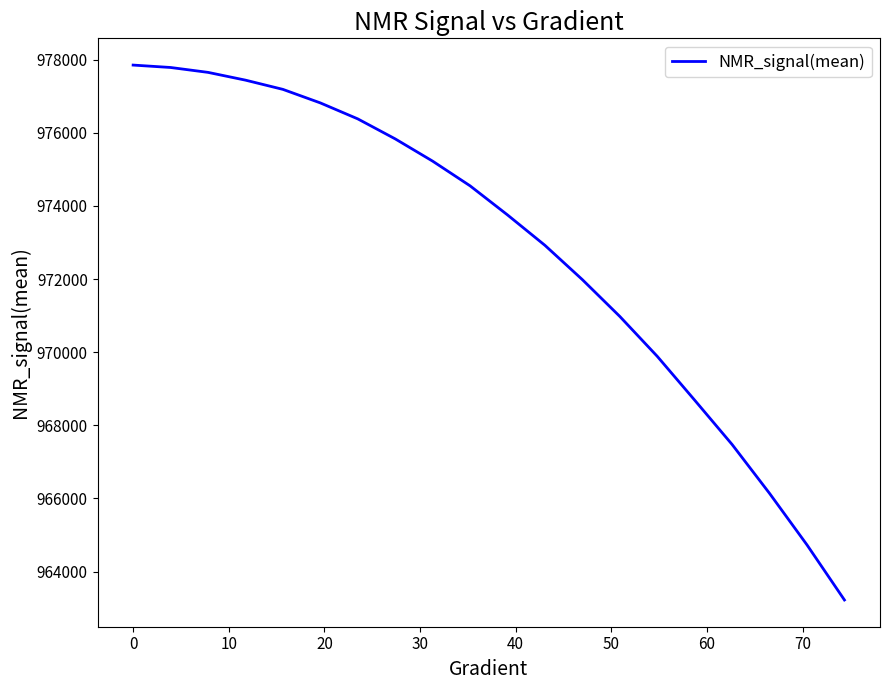

What is the difference between the maximum and minimum values?

14629.2